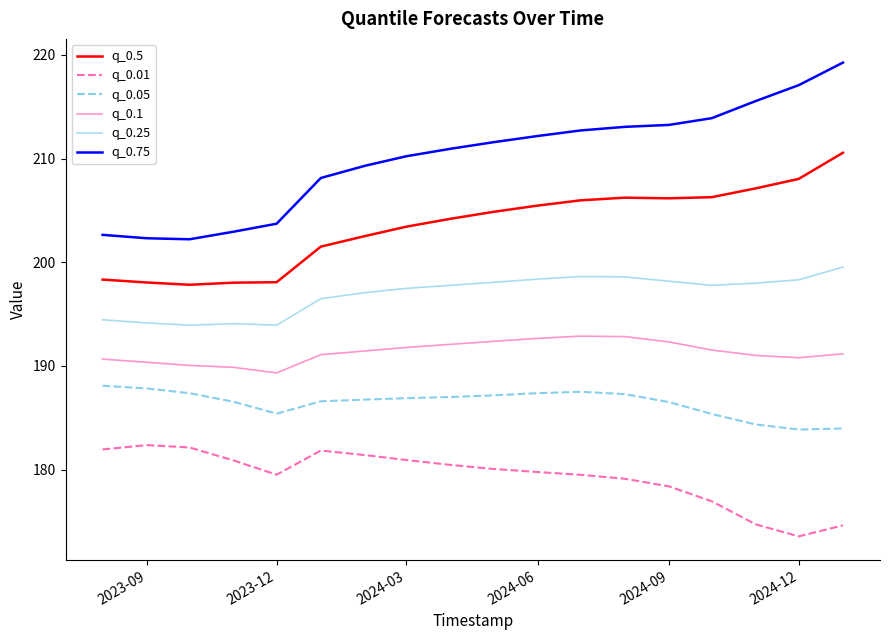

True or false: q_0.05 and q_0.25 cross at least once.

False